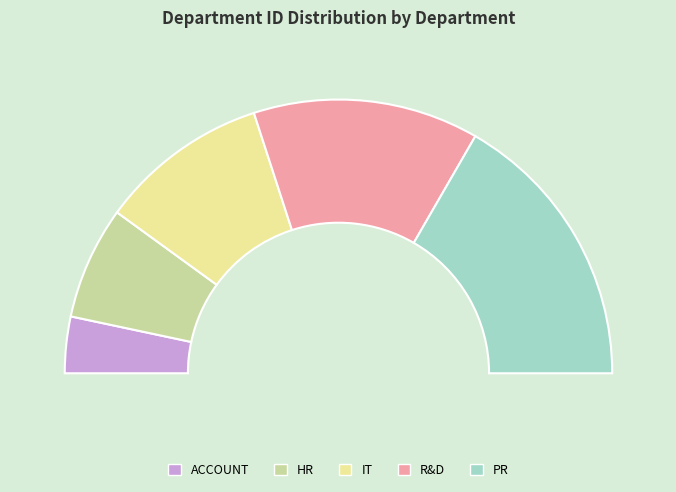

What percentage is the PR slice, to the nearest percent?

33%